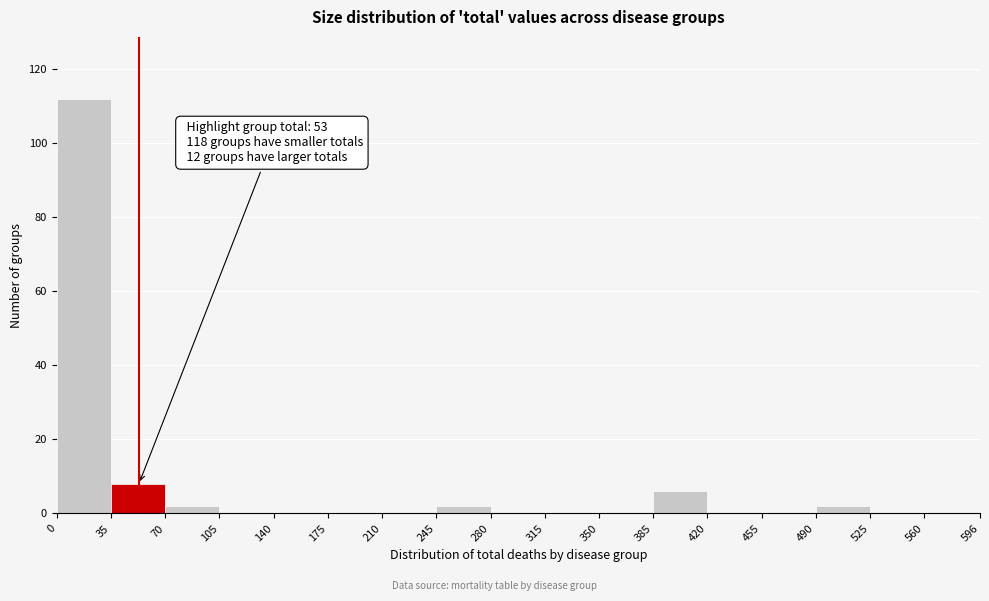

Which range on the x-axis has the tallest bar?

0 to 35